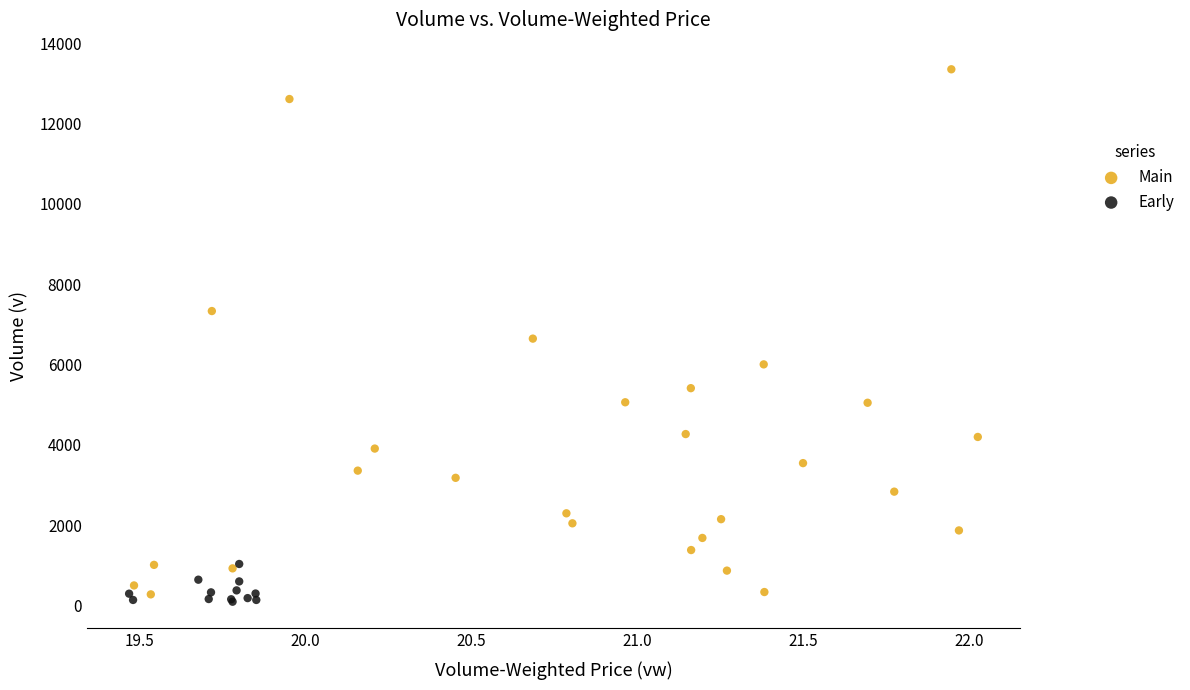

Which series contains the highest Y value?

Main